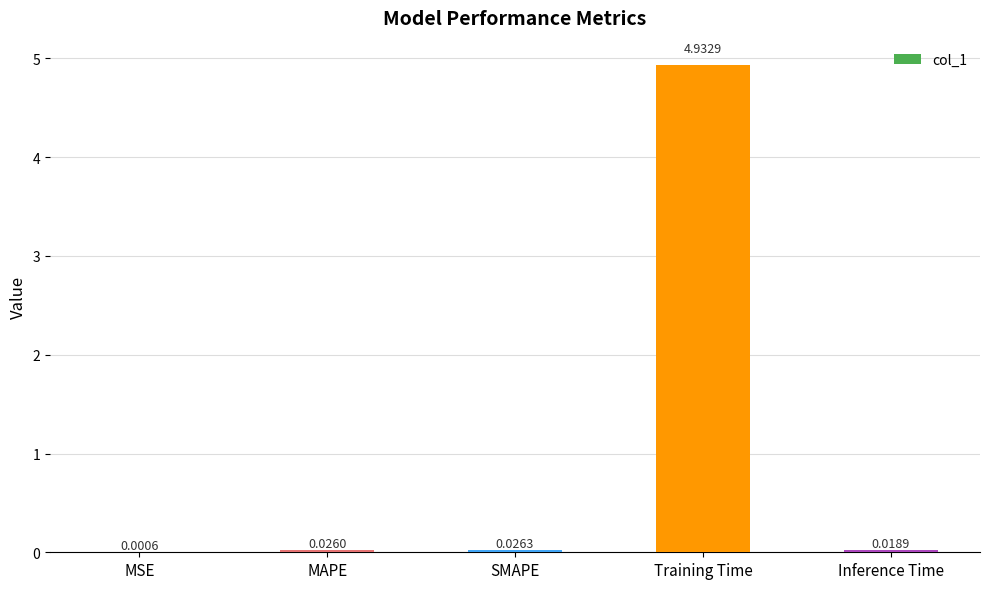

Which has a higher value, Training Time or MSE?

Training Time